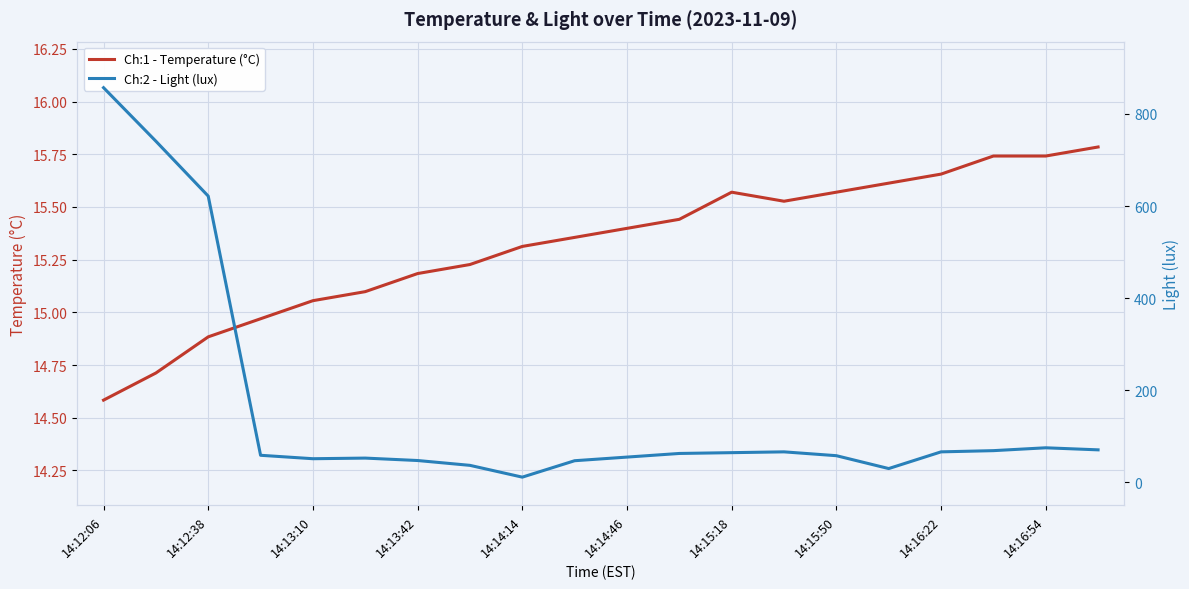

What is the lowest value of the Ch:1 - Temperature (°C) series?

14.6